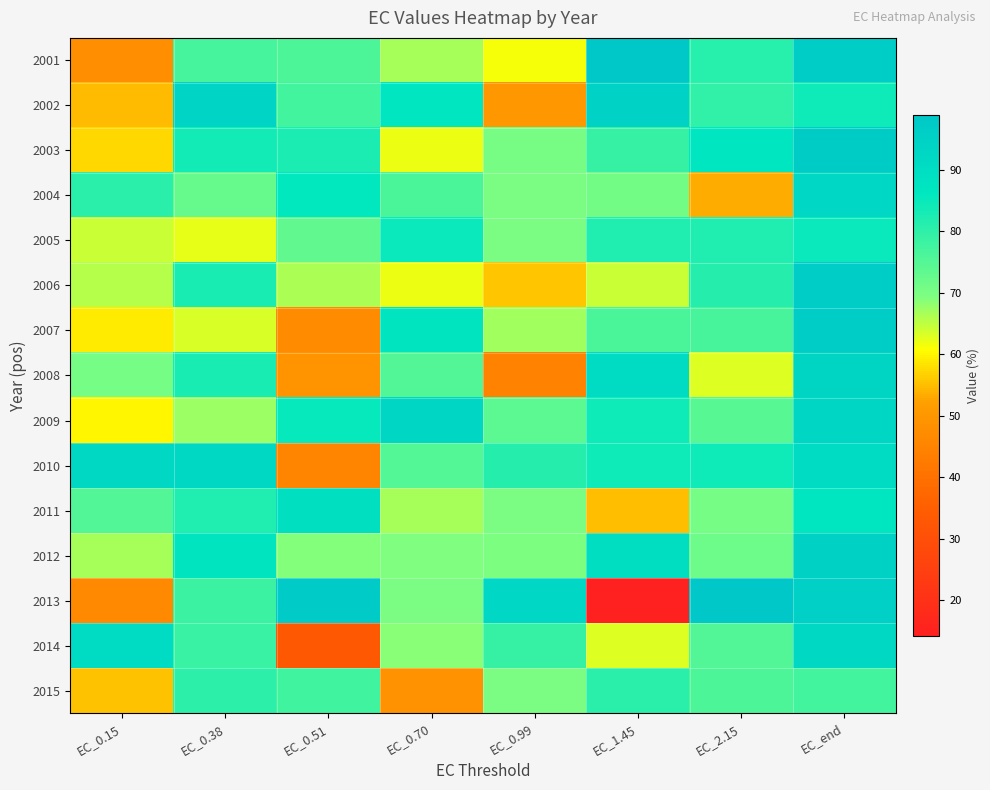

At EC_0.70, list the series in order from smallest to largest.

2015, 2006, 2003, 2011, 2001, 2014, 2012, 2013, 2010, 2008, 2004, 2005, 2002, 2007, 2009